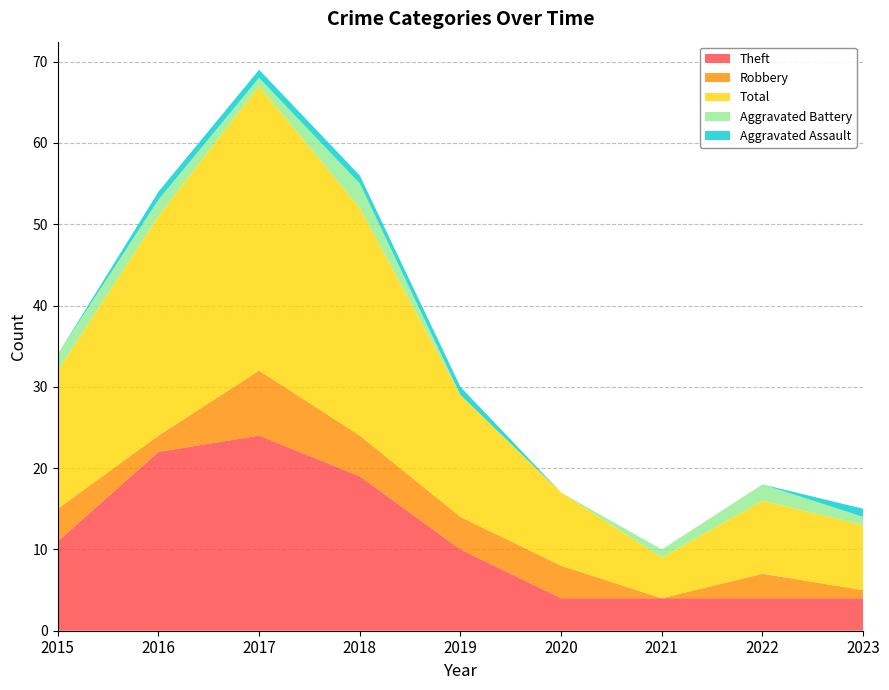

Reading left to right, transcribe all the data shown in this chart.

Theft: 11	22	24	19	10	4	4	4	4
Robbery: 4	2	8	5	4	4	0	3	1
Total: 17	27	35	28	15	9	5	9	8
Aggravated Battery: 2	2	1	3	0	0	1	2	1
Aggravated Assault: 0	1	1	1	1	0	0	0	1